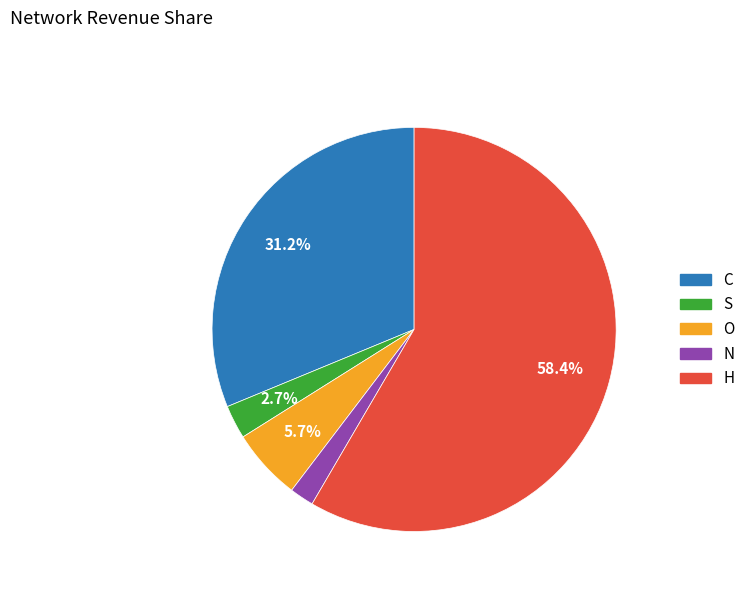

Count the number of slices in the pie.

5